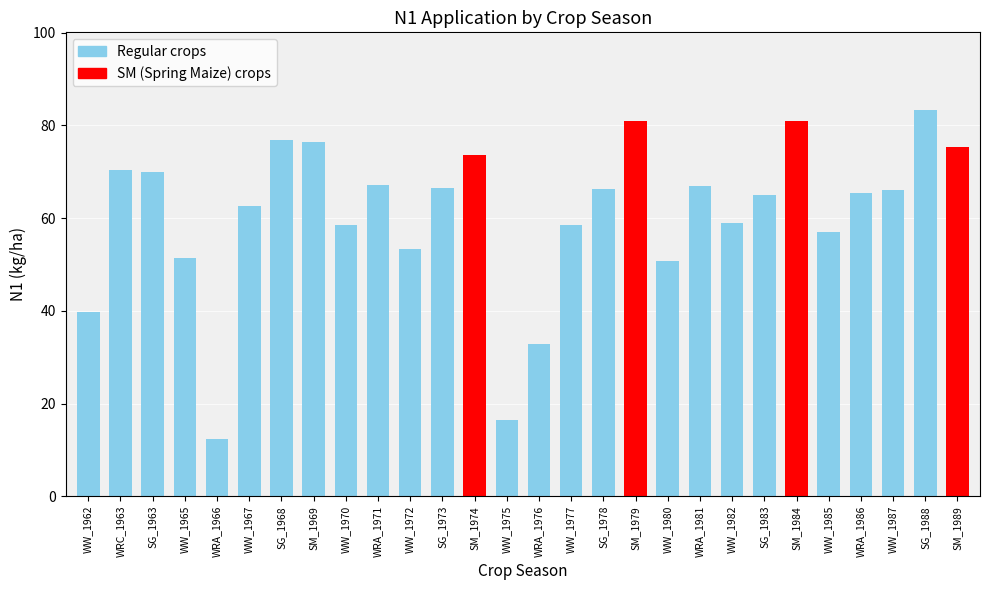

How many categories are shown in the chart?

28